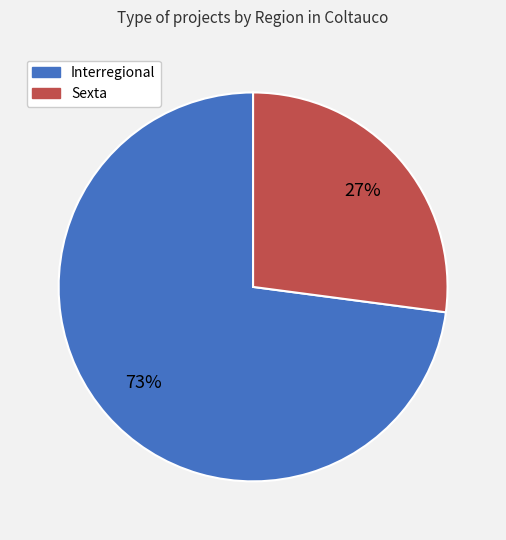

How many segments does this pie chart have?

2